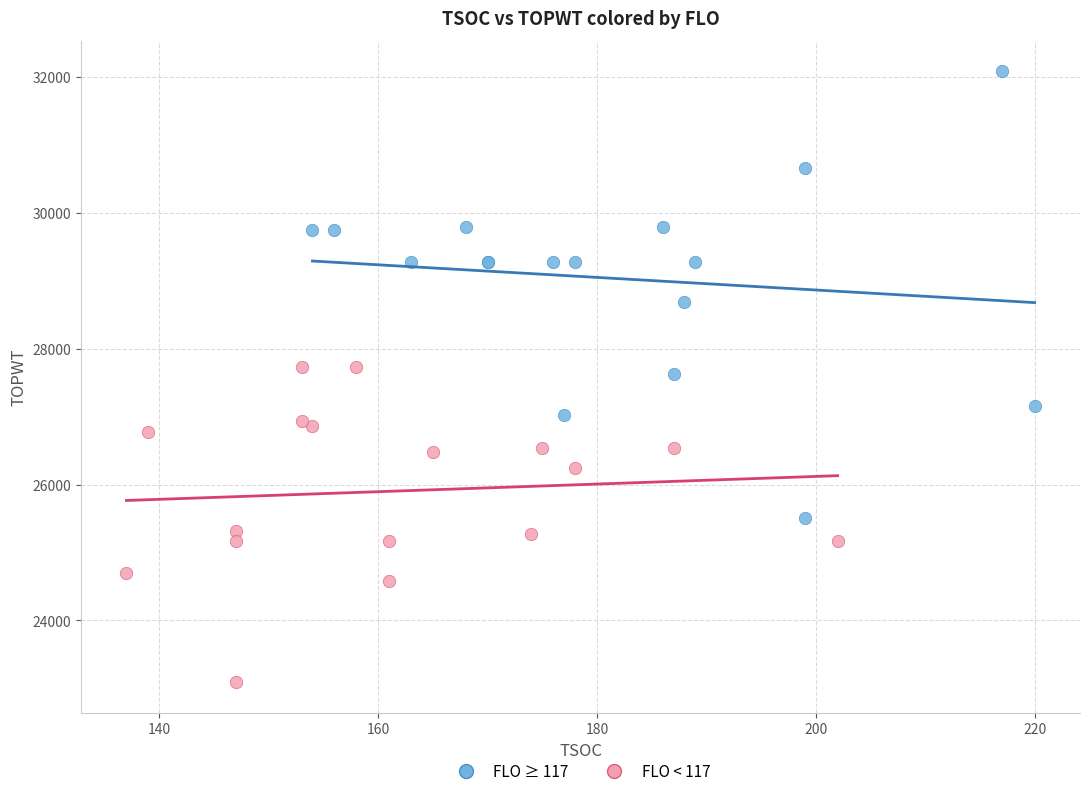

Which series reaches the minimum Y coordinate?

FLO < 117